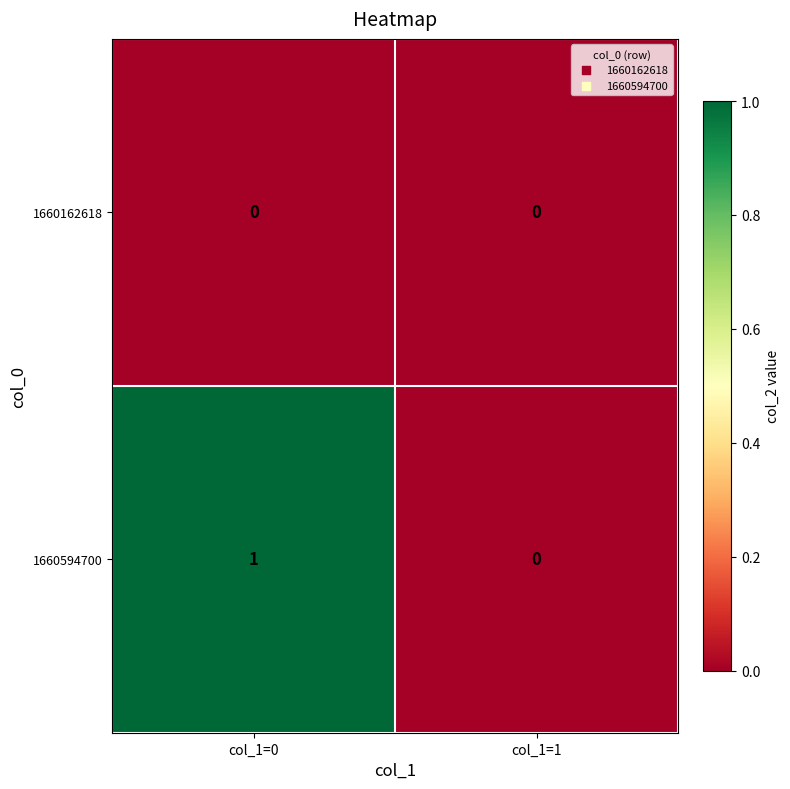

Between col_1=0 and col_1=1, which series saw the biggest shift?

1660594700